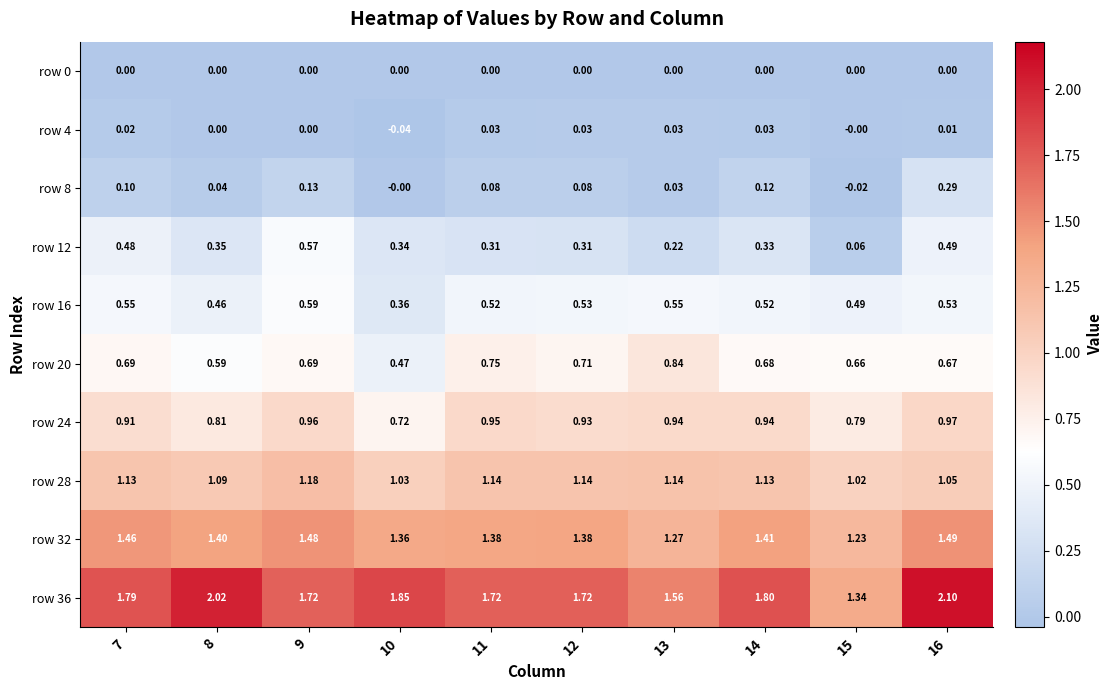

Which series has the largest range (max minus min)?

row 36